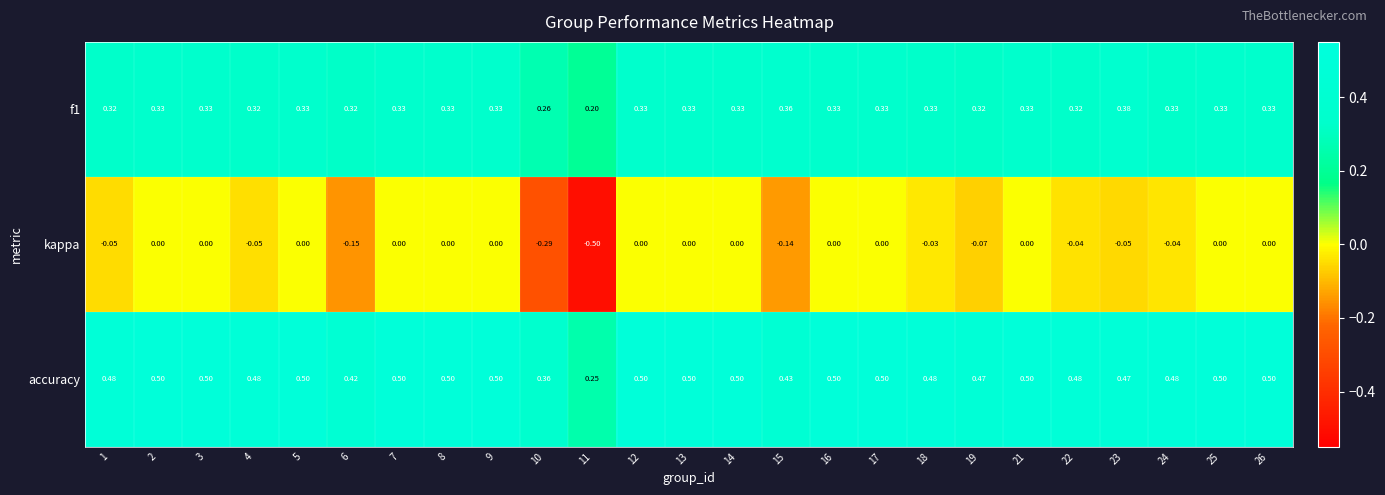

Which series has the widest spread of values?

kappa